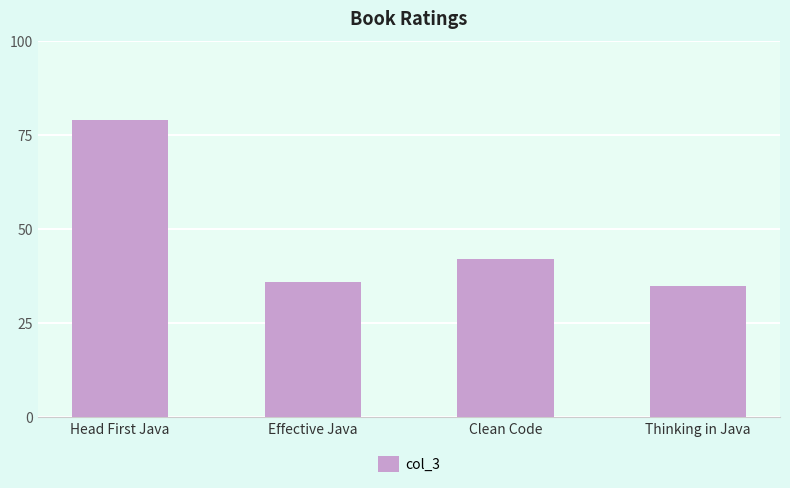

Reading right to left, list all the values displayed in this chart.

35	42	36	79